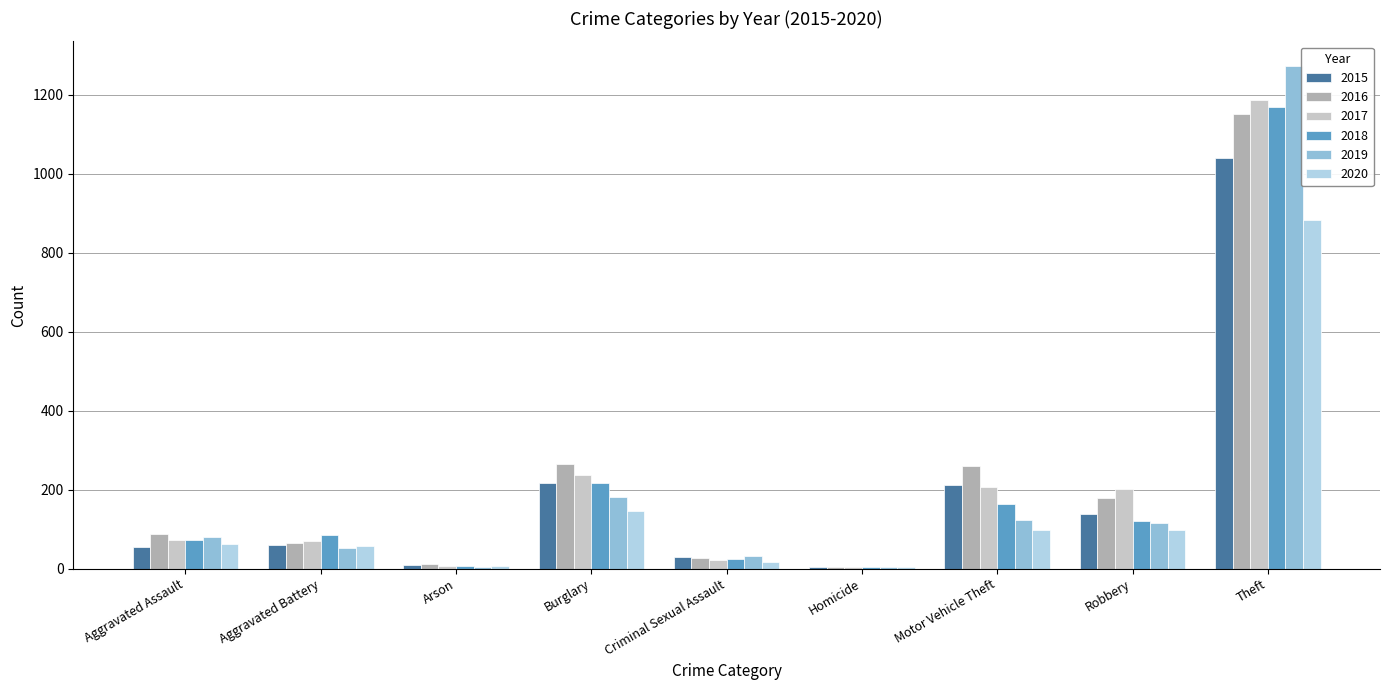

The 2017 series shows 202 at Robbery. True or false?

True